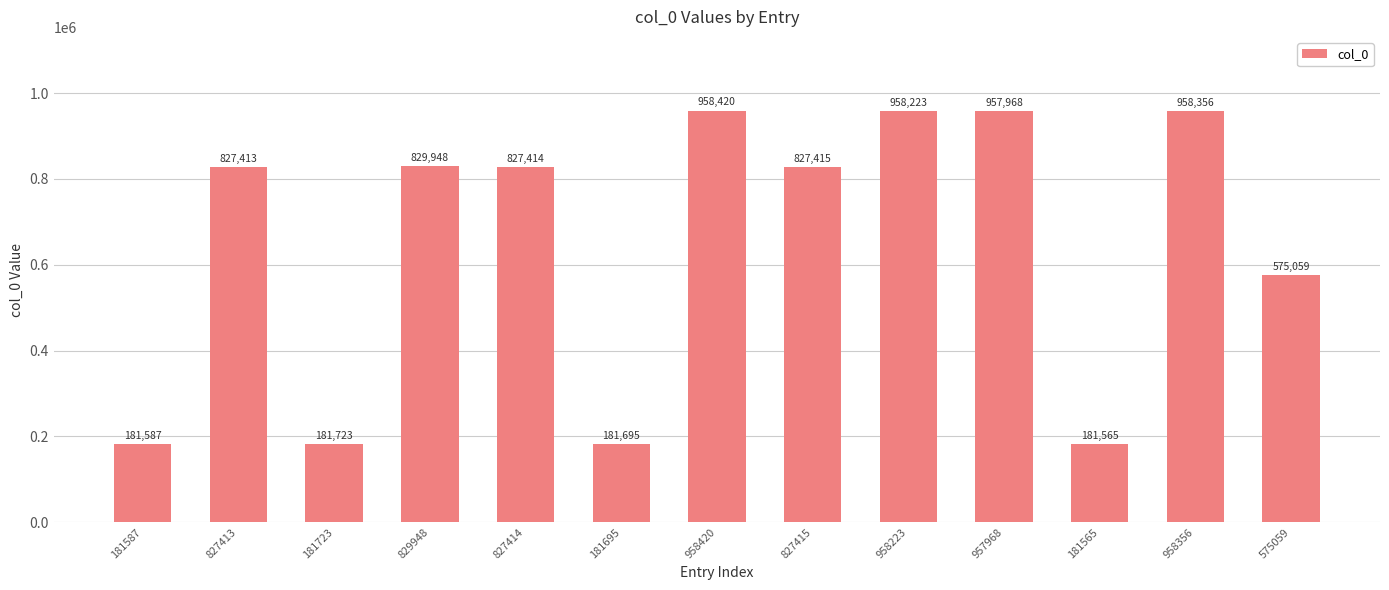

What is the value of the 3rd bar from the left?

181723